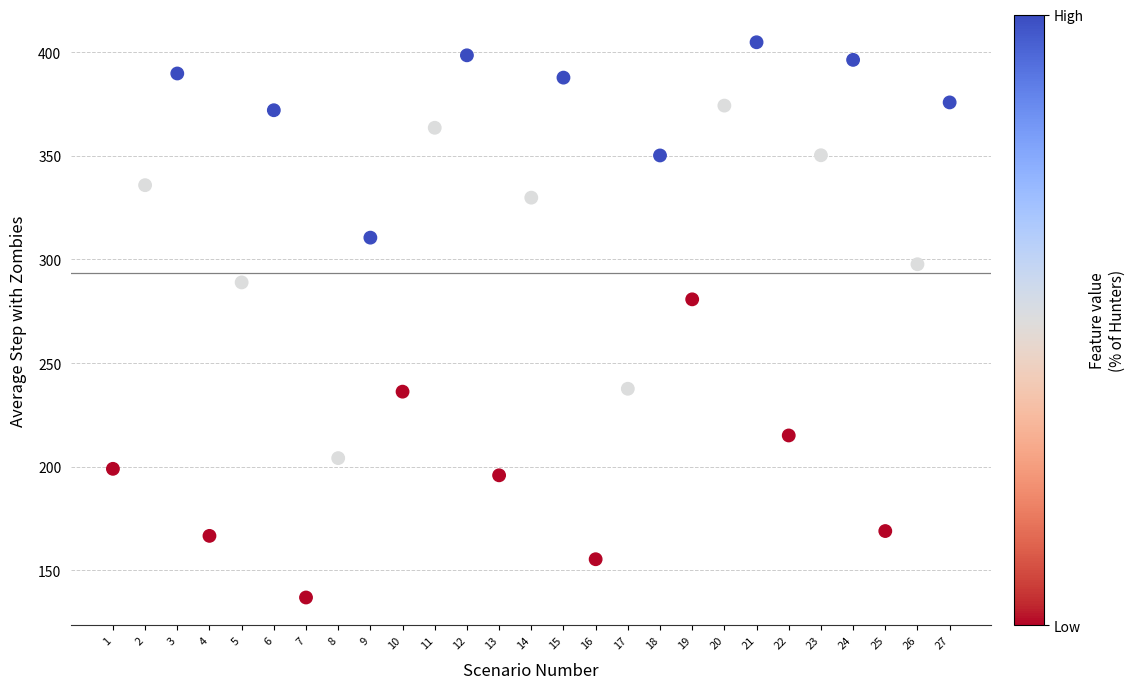

What Y value in the scatter plot is closest to 270?

280.8